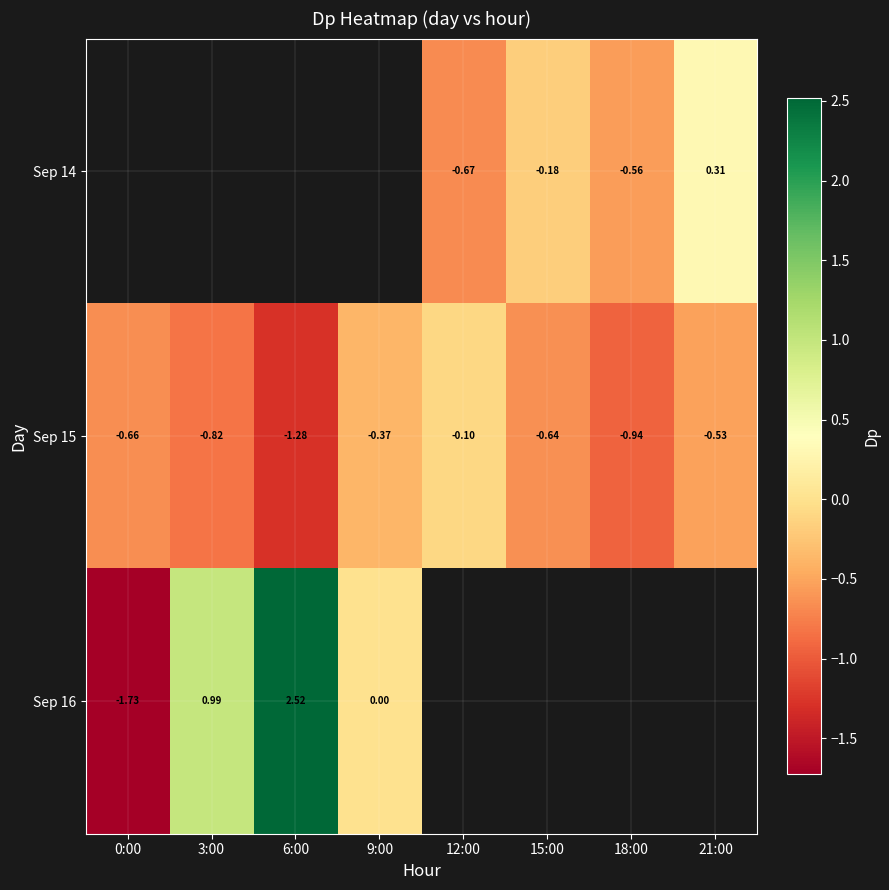

Is the value of Sep 14 at 21:00 greater than the value of Sep 16 at 3:00?

No